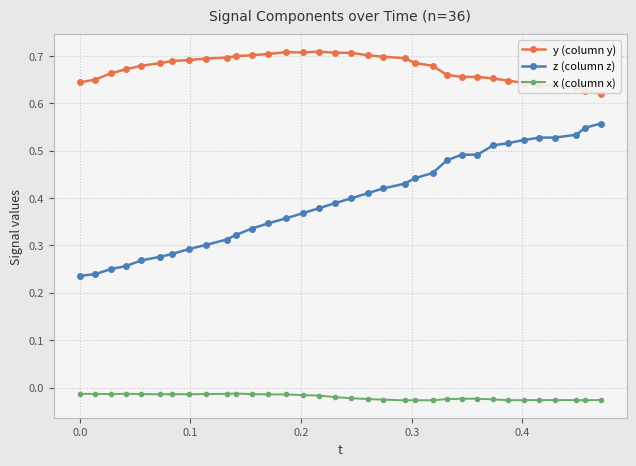

Count the z (column z) values in the range 0 to 1.

34